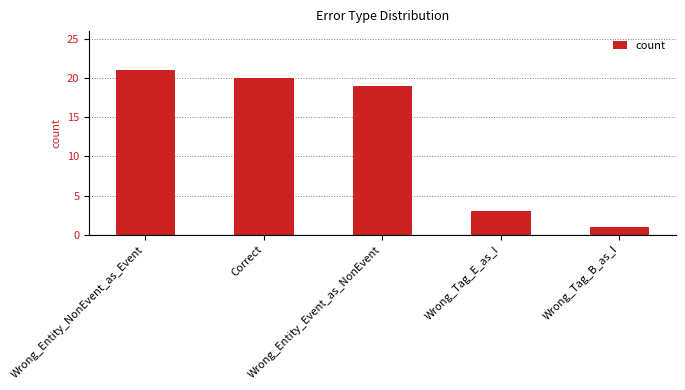

What is the value of the 2nd bar from the left?

20